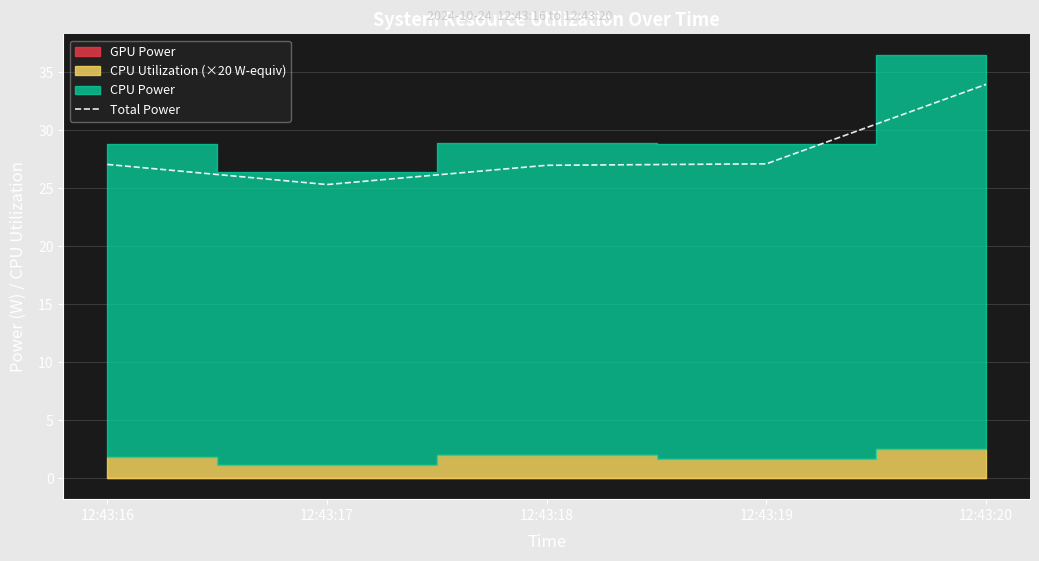

How many data points are above 27?

3